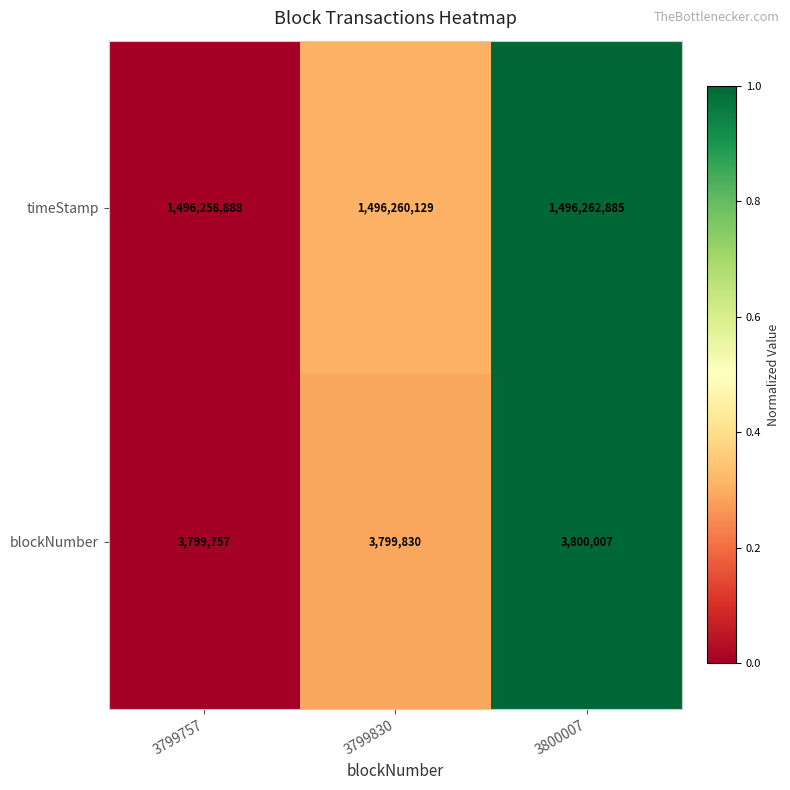

At how many categories does at least one series exceed 1192322078?

3